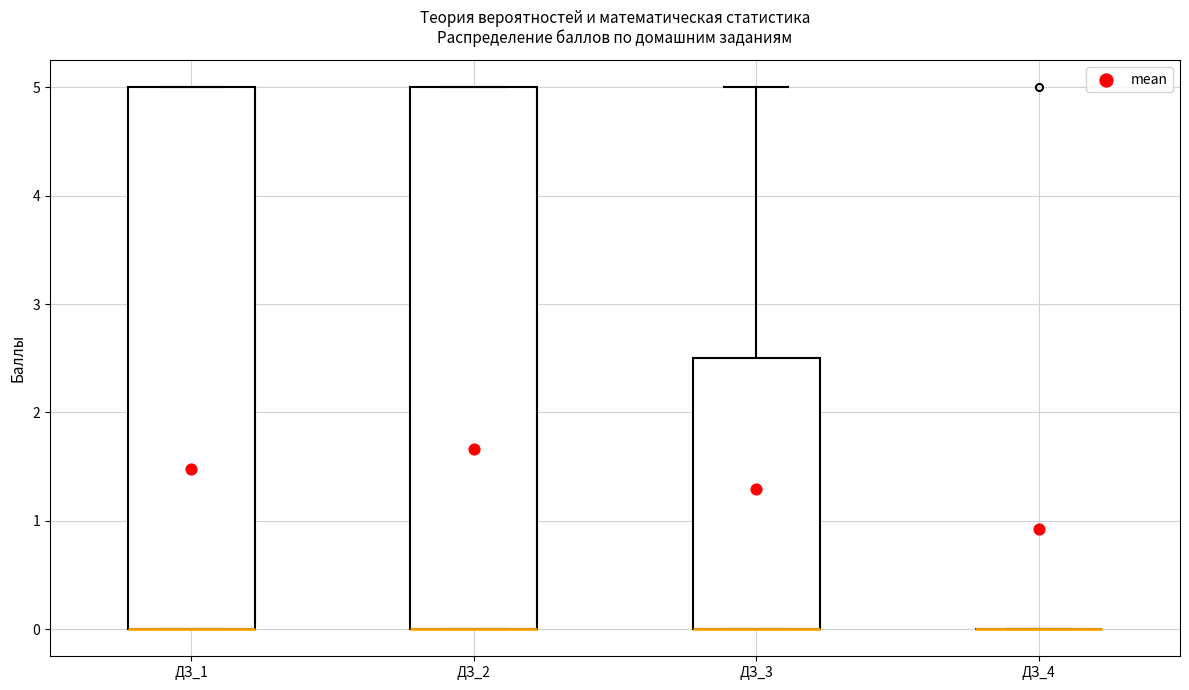

Reading left to right, transcribe this box plot: for each box, give where its median line is, the range the box spans, and where its two whiskers end, as read against the y-axis. The values are not printed on the chart, so give them approximately, as read against the axis.

ДЗ_1: median 0.0 (drawn on the box's lower edge), box 0.0 to 5.0, whiskers 0.0 to 5.0
ДЗ_2: median 0.0 (drawn on the box's lower edge), box 0.0 to 5.0, whiskers 0.0 to 5.0
ДЗ_3: median 0.0 (drawn on the box's lower edge), box 0.0 to 2.5, whiskers 0.0 to 5.0
ДЗ_4: box collapsed to a line at 0.0, whiskers 0.0 to 0.0